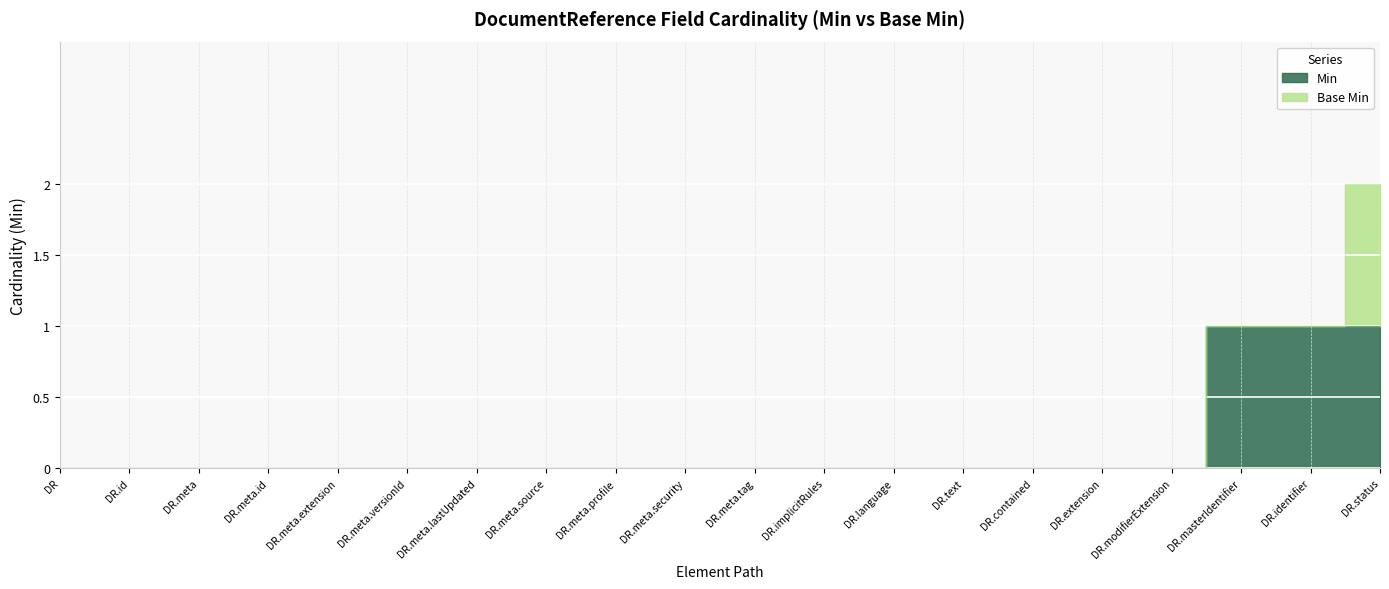

The chart shows a value of 2 at DR.identifier. True or false?

False